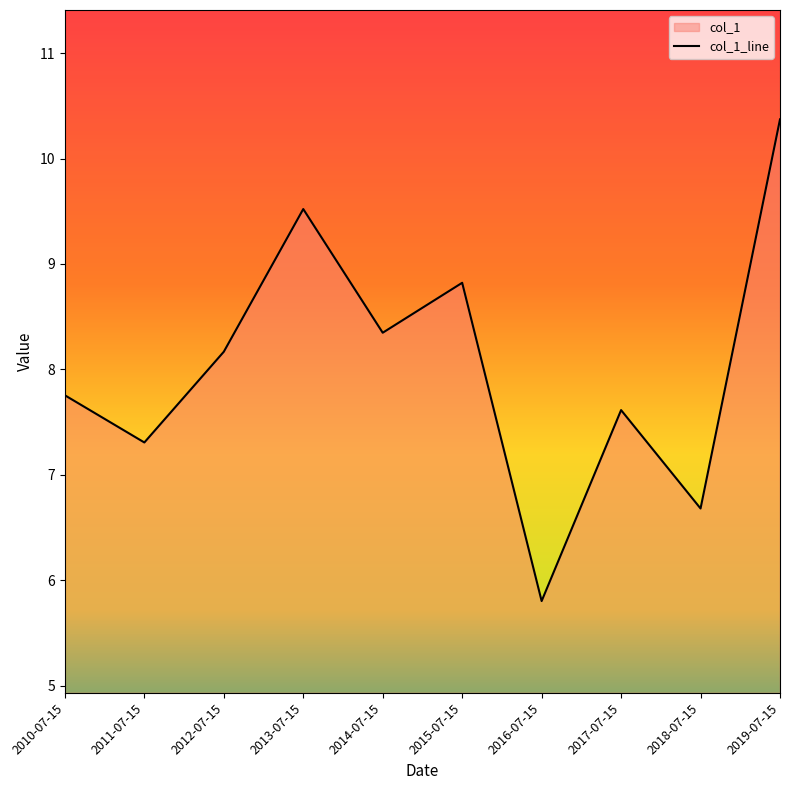

Which category has the highest value across all series?

2019-07-15